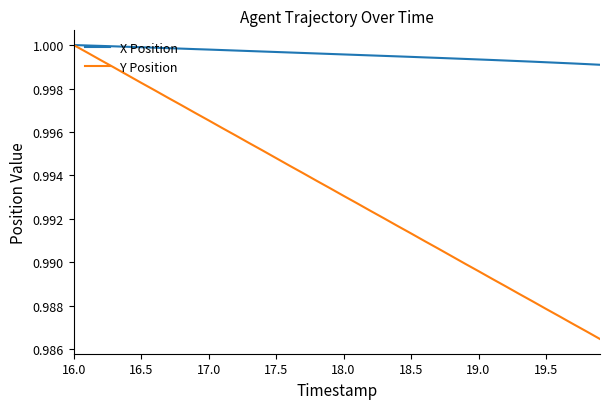

True or false: Y Position has more than 0 interior local peaks.

False